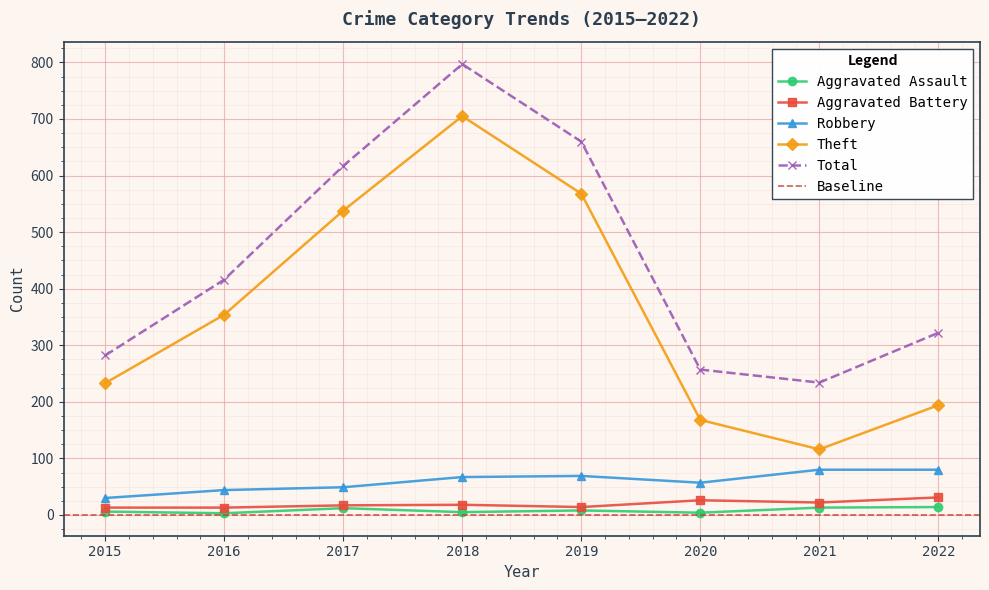

What is the total value across all series at 2017?

1233